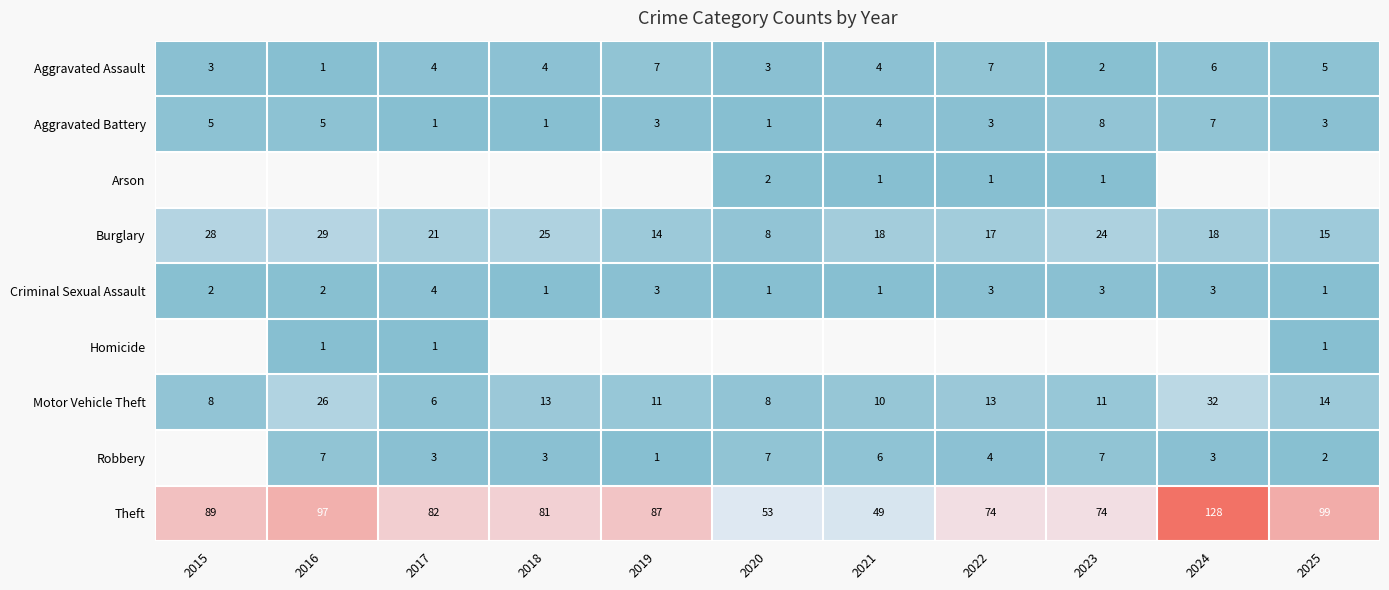

Is the value of Burglary at 2017 greater than the value of Aggravated Battery at 2015?

Yes